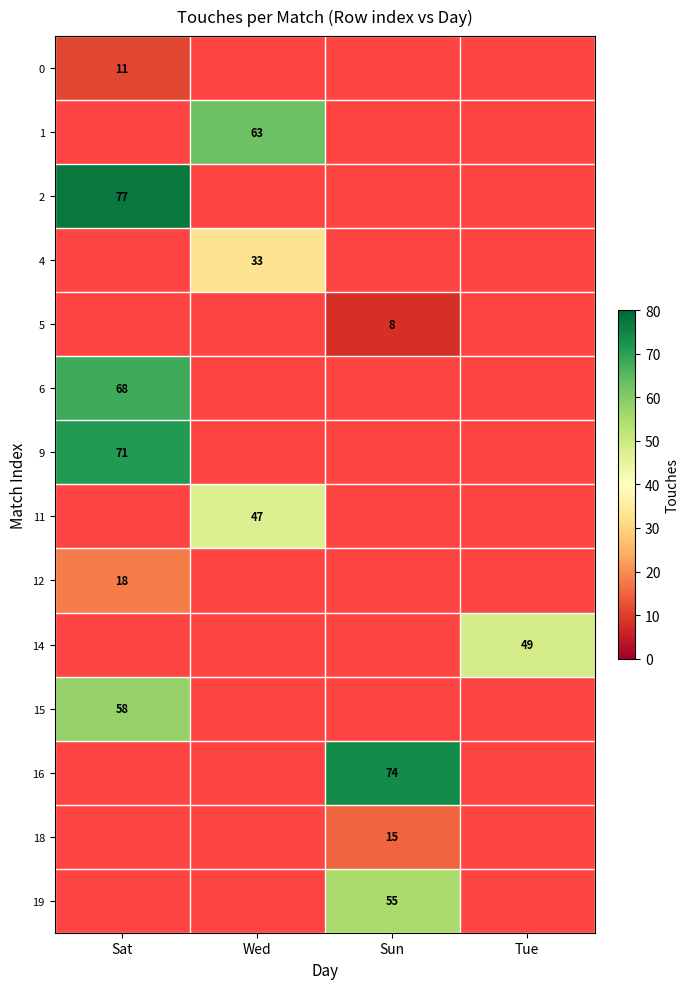

What is the spread (max minus min) of values at Sat?

66.0